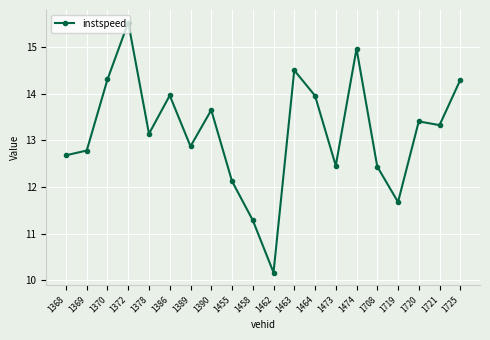

True or false: the data shows 12.4 at 1708.

True